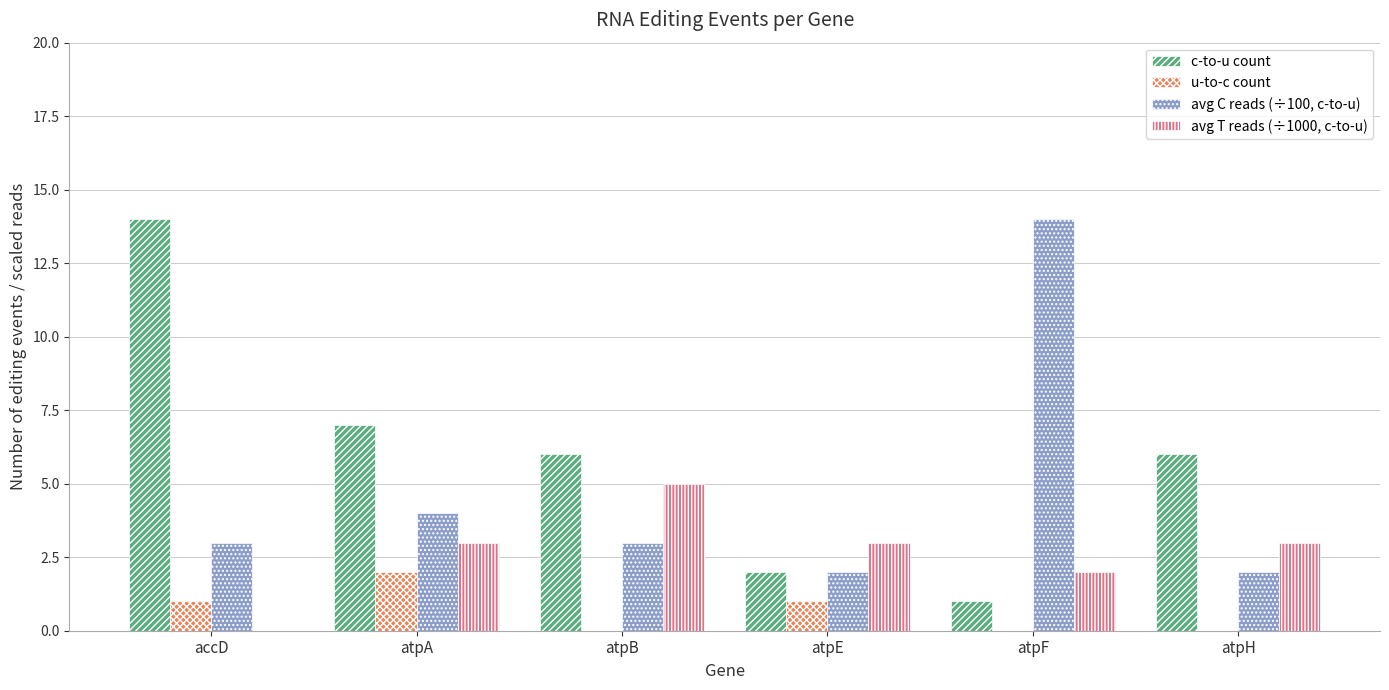

What is the highest value of the avg C reads (÷100, c-to-u) series?

14